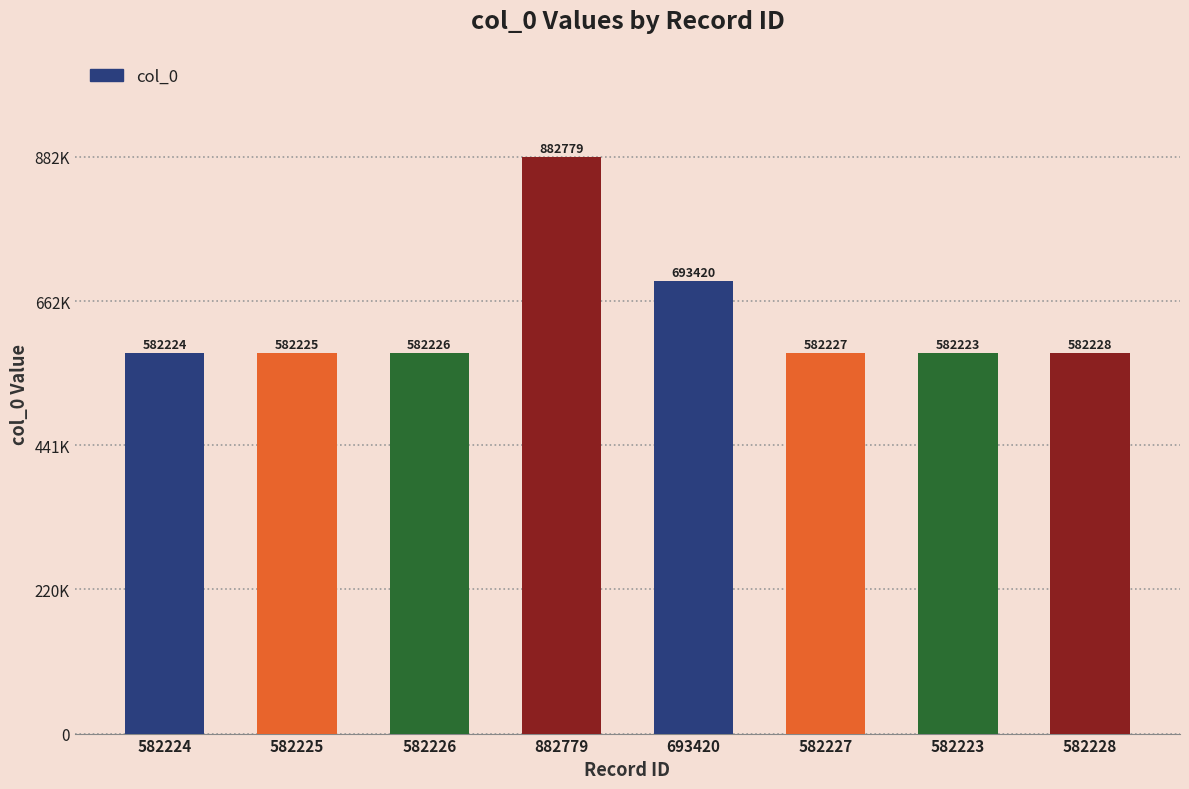

Rank the categories by value from lowest to highest.

582223, 582224, 582225, 582226, 582227, 582228, 693420, 882779